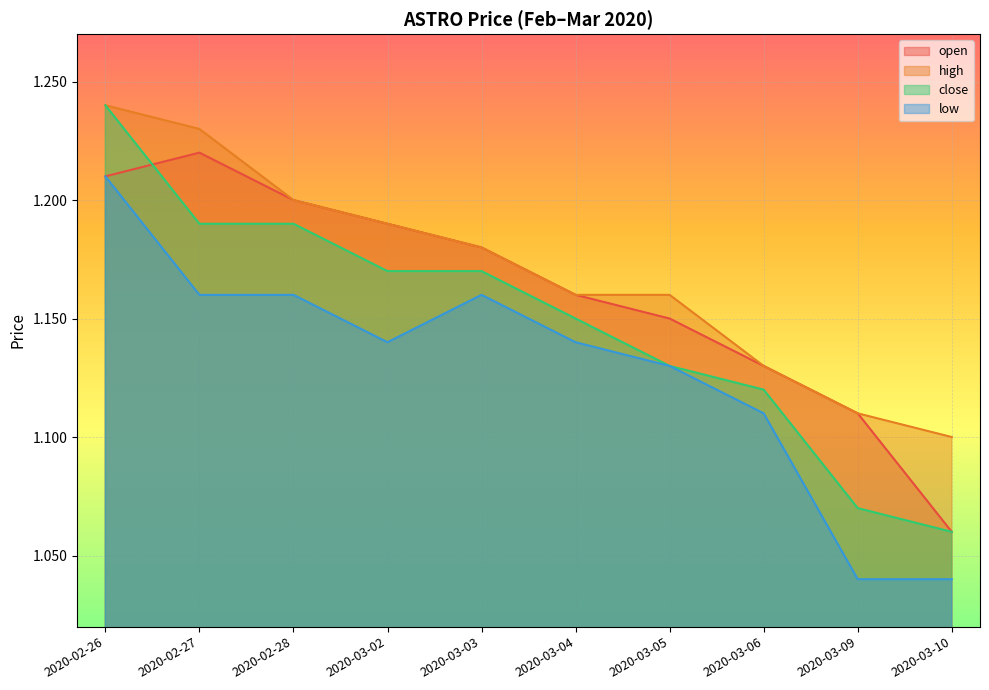

What is the maximum value for low?

1.2